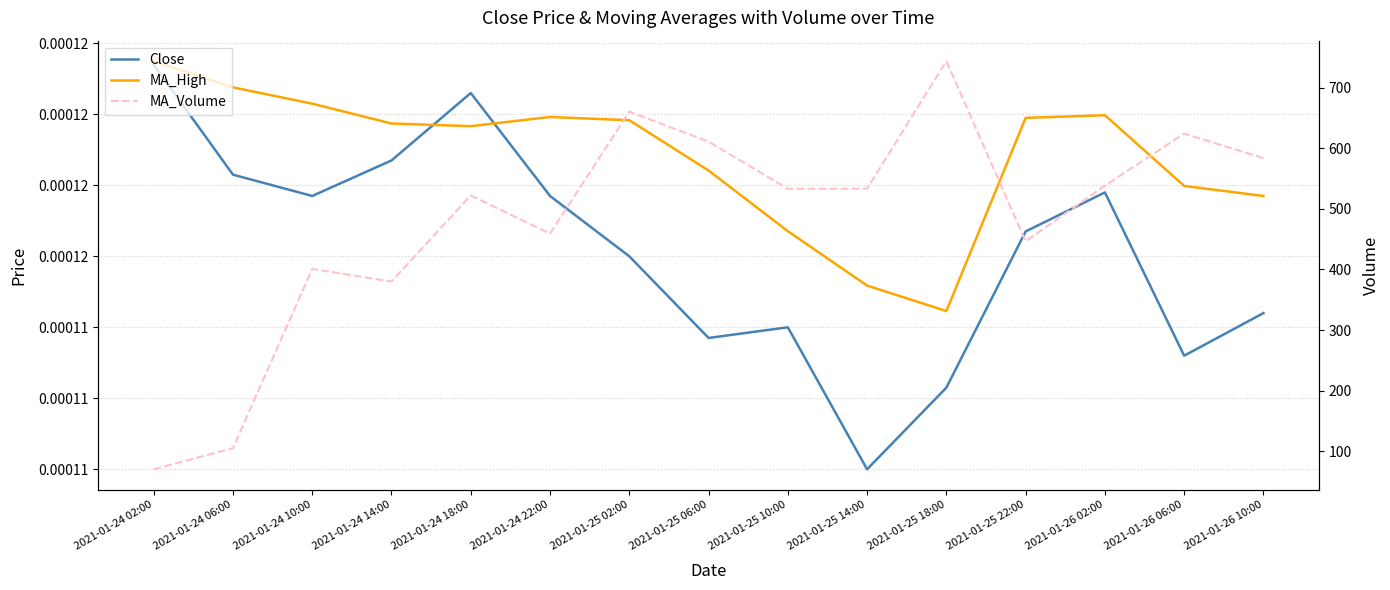

How many values in the MA_Volume series are below 533?

7